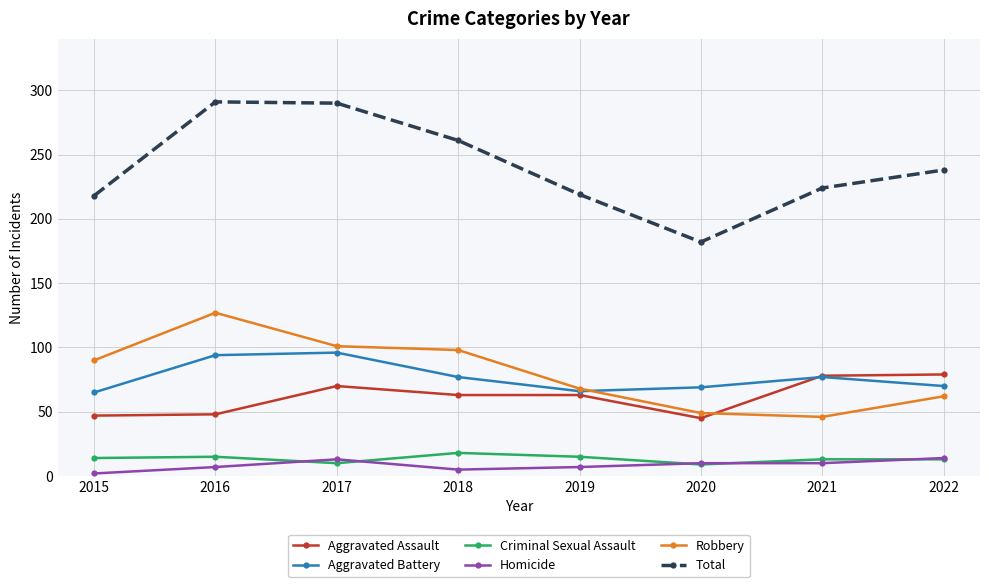

True or false: Criminal Sexual Assault and Robbery cross at least once.

False